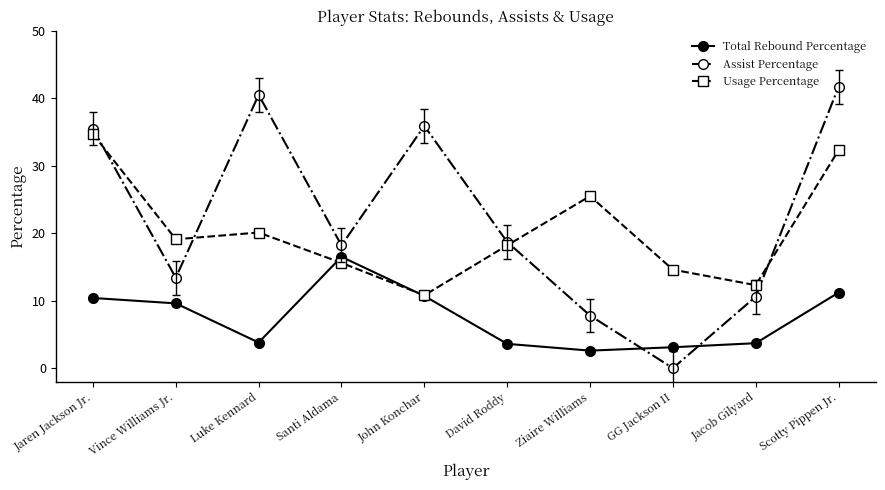

Where is the first local minimum for Total Rebound Percentage?

Luke Kennard